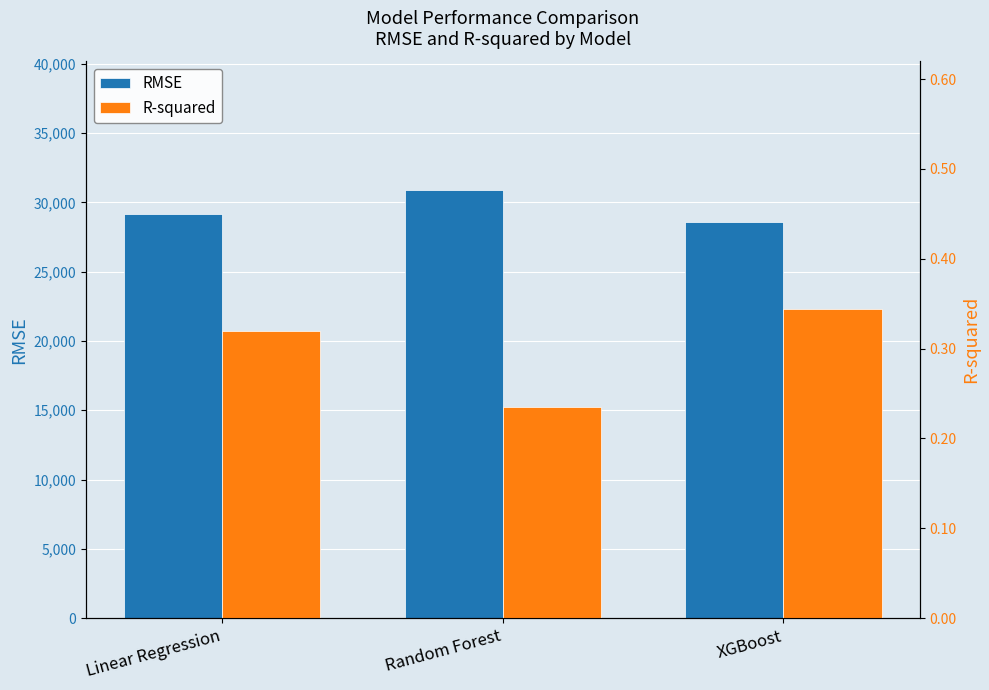

What position from the right is Random Forest?

2